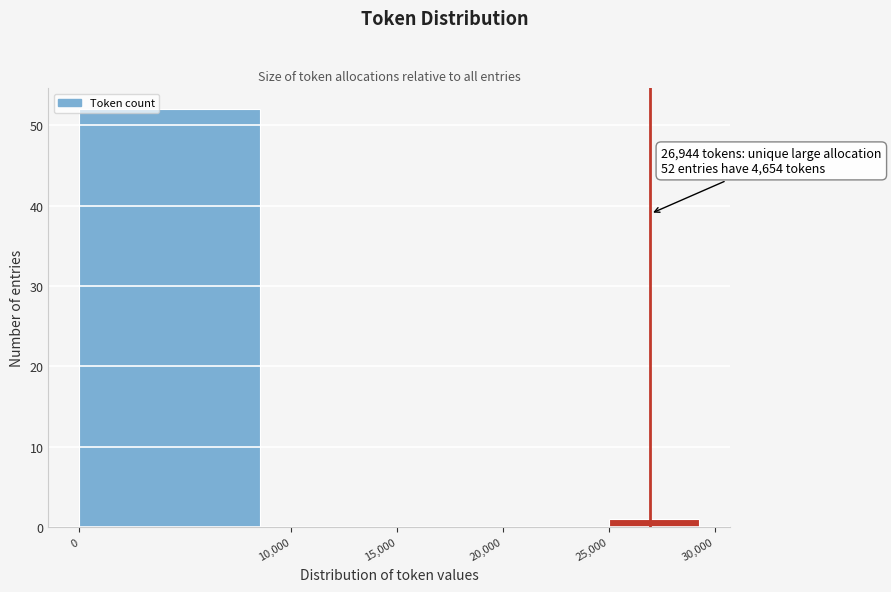

Over which range of the x-axis is the bar tallest?

0 to 10,000